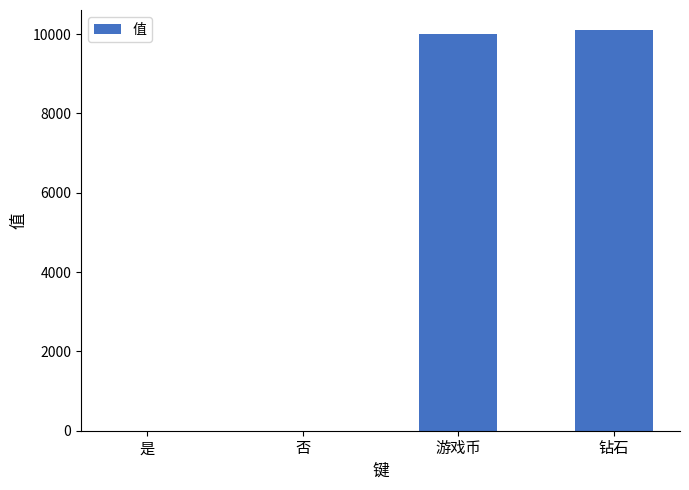

What is the change in value from 游戏币 to 钻石?

+100